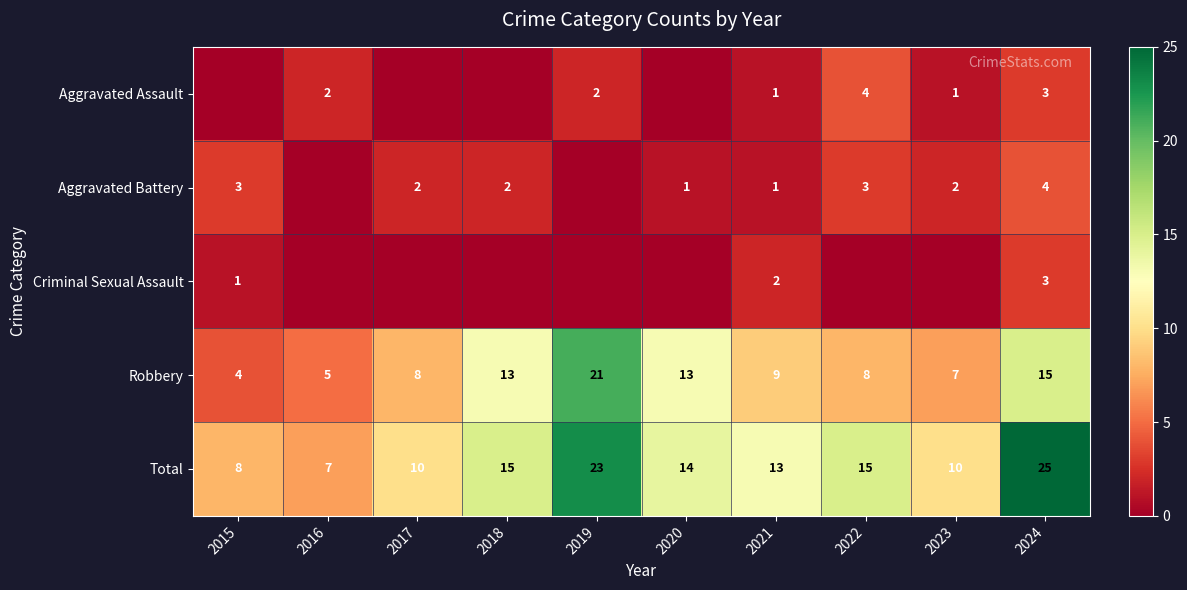

The value of Robbery at 2022 is 8. True or false?

True